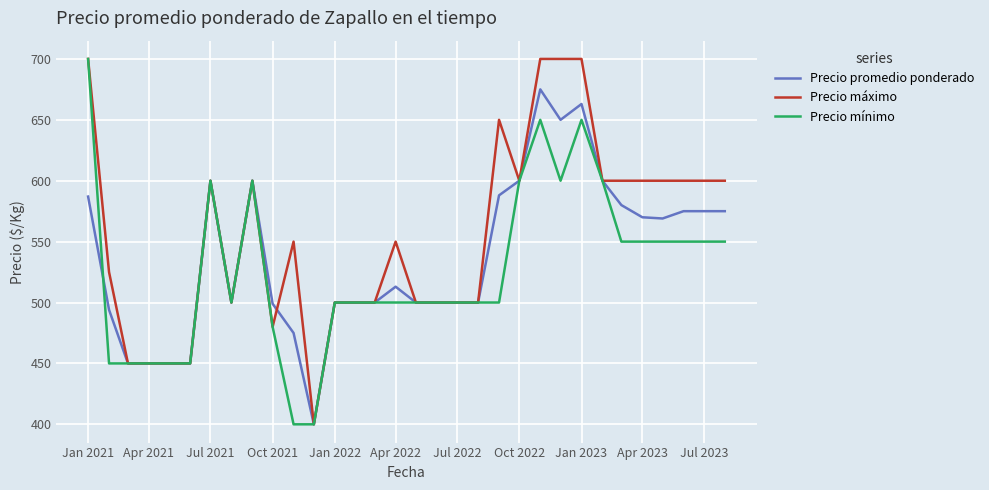

True or false: Precio máximo and Precio promedio ponderado intersect in this chart.

True